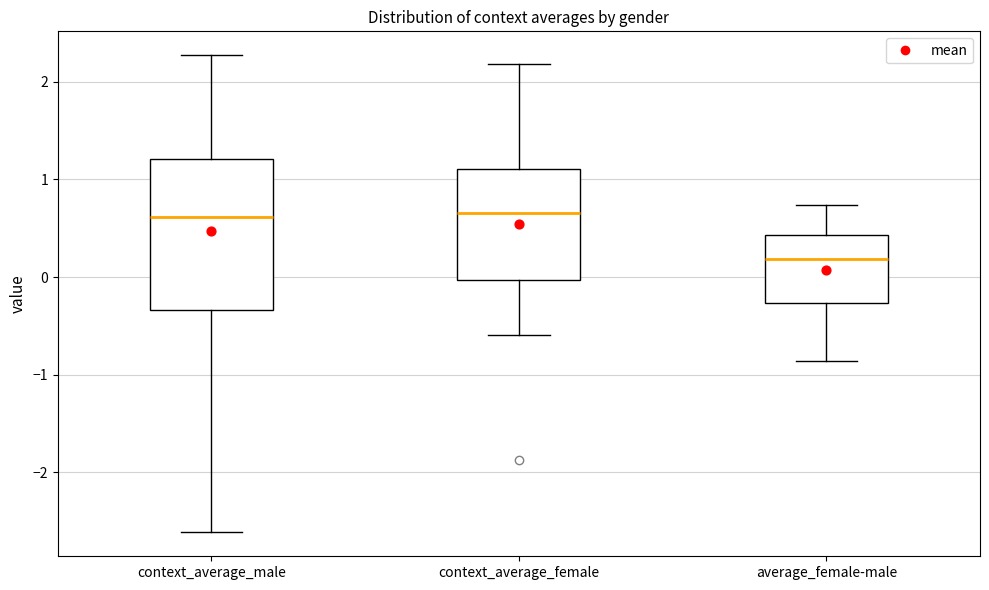

Comparing the boxes themselves (not the whiskers), which one is the tallest?

context_average_male